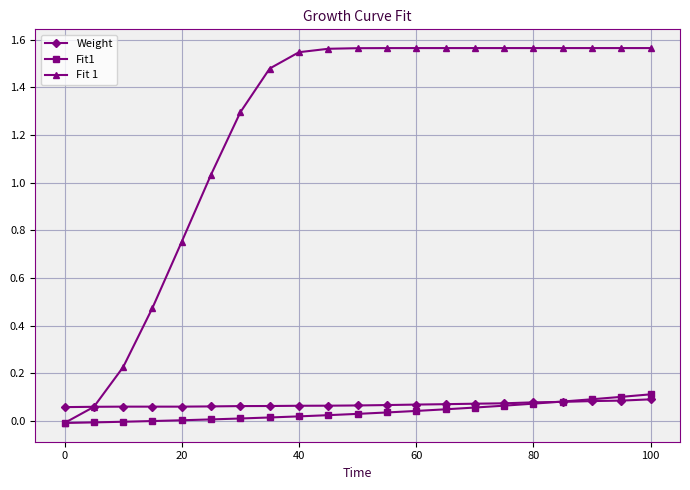

Which series has the widest spread of values?

Fit 1